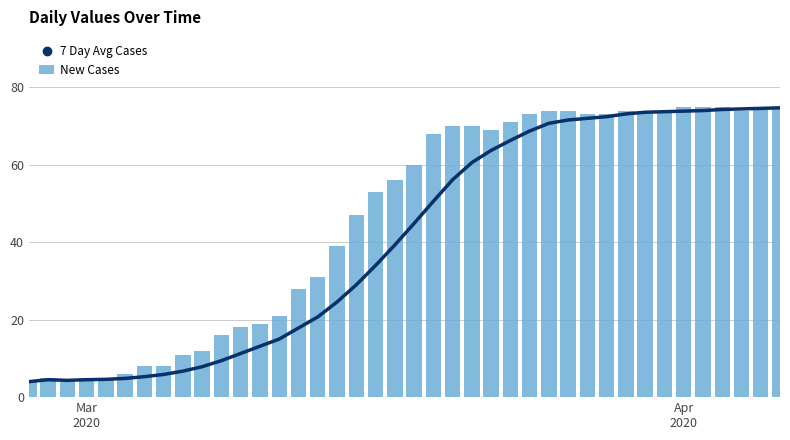

What is the maximum value for 7 Day Avg Cases?

74.7